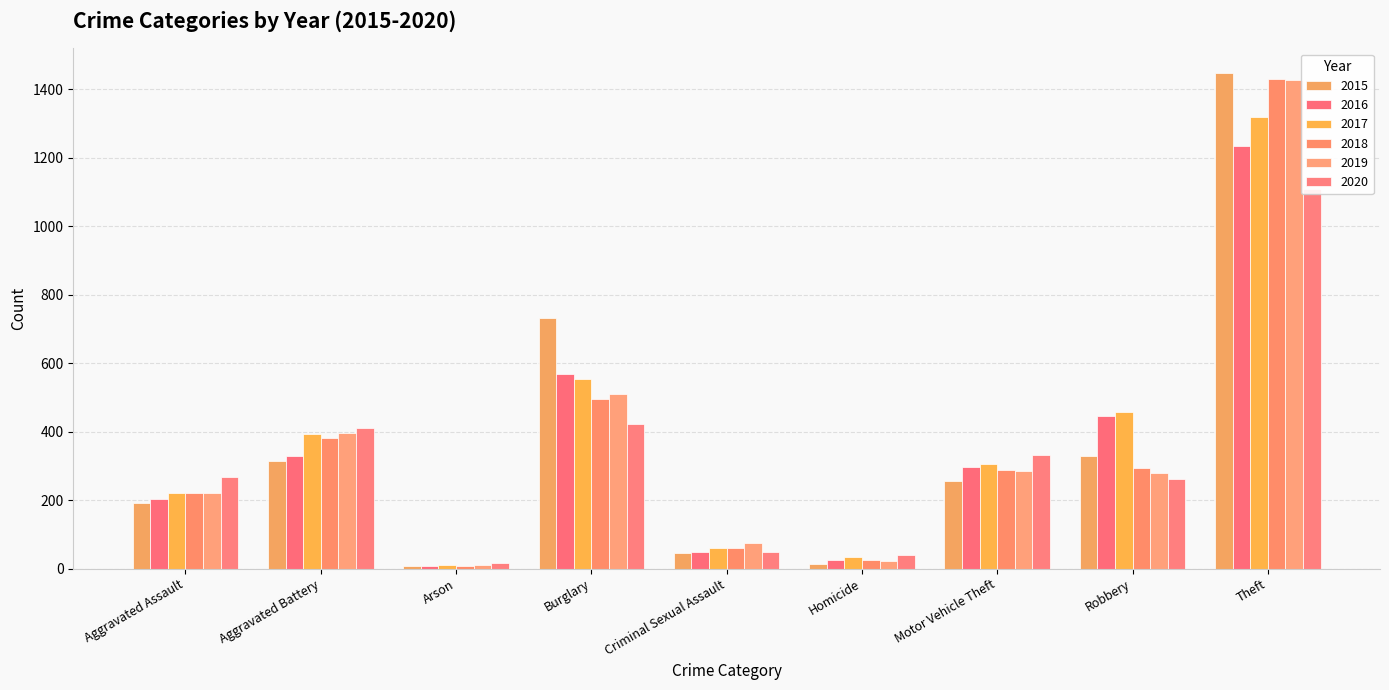

What is the average value of the 2020 series?

323